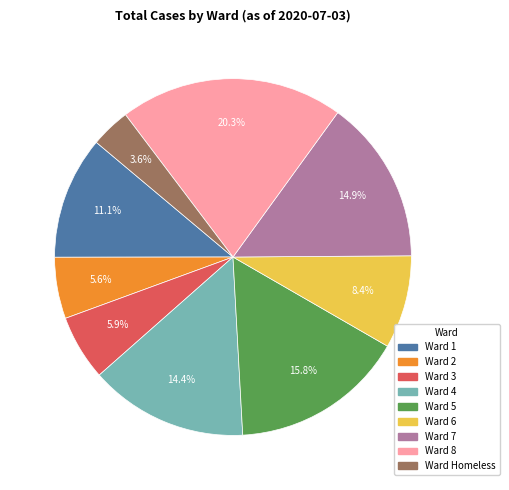

Is there any slice that represents more than half of the pie?

No